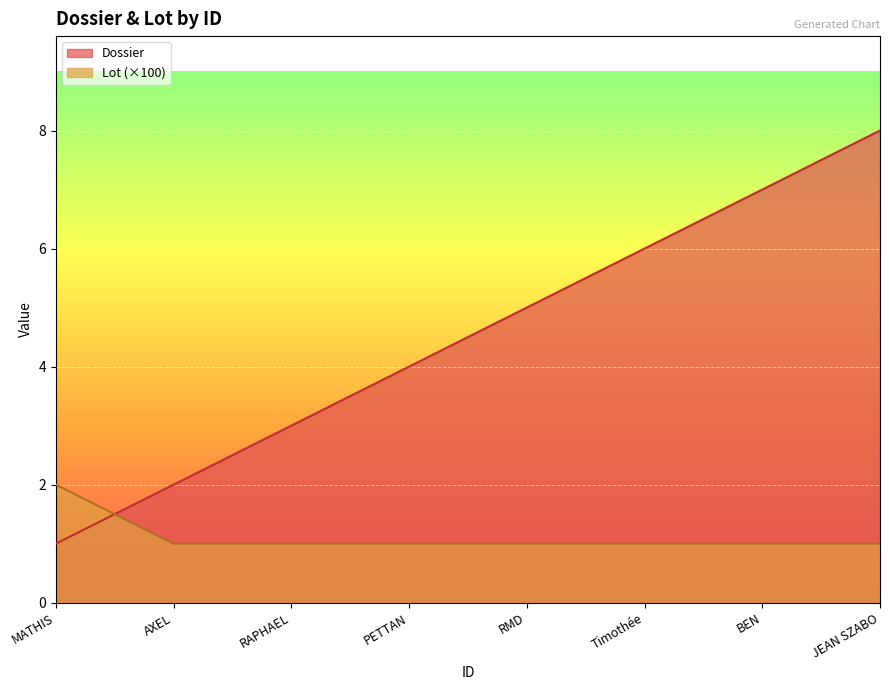

Count the Lot values in the range 1 to 2.

8